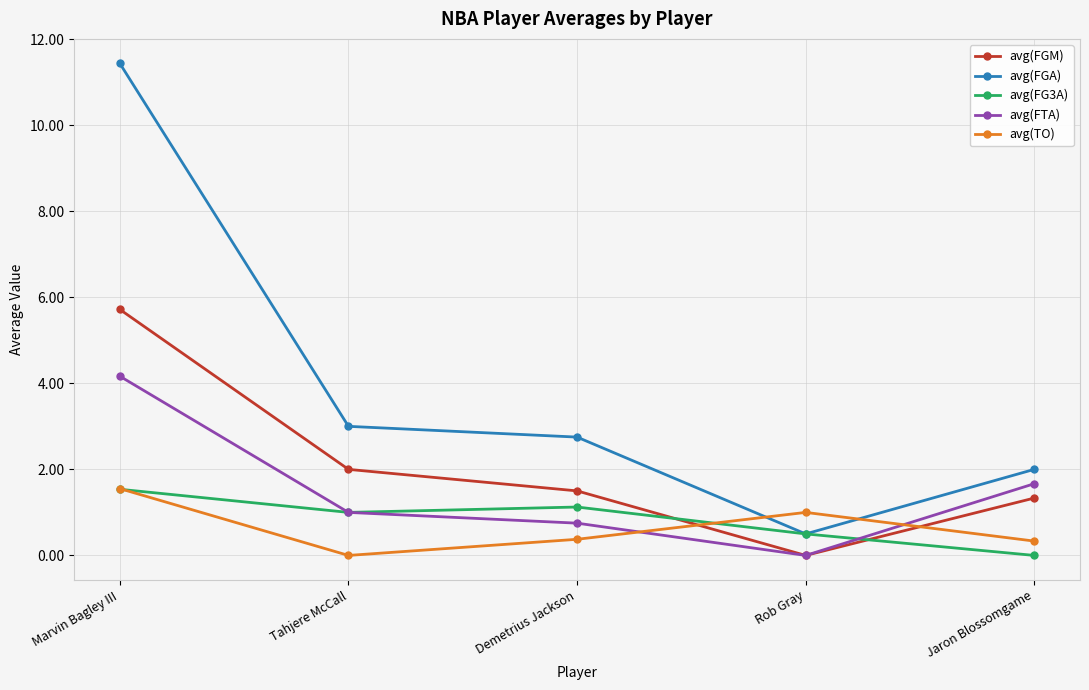

How many values in avg(FG3A) are above zero?

4